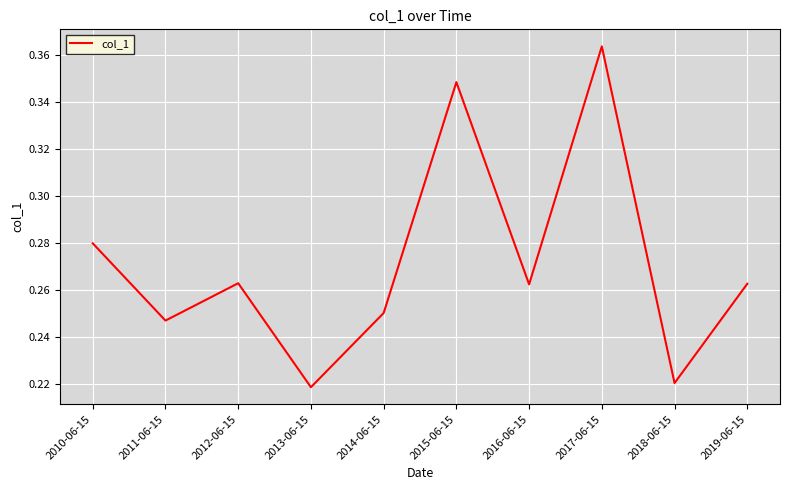

The chart shows a value of 0.1 at 2011-06-15. True or false?

False